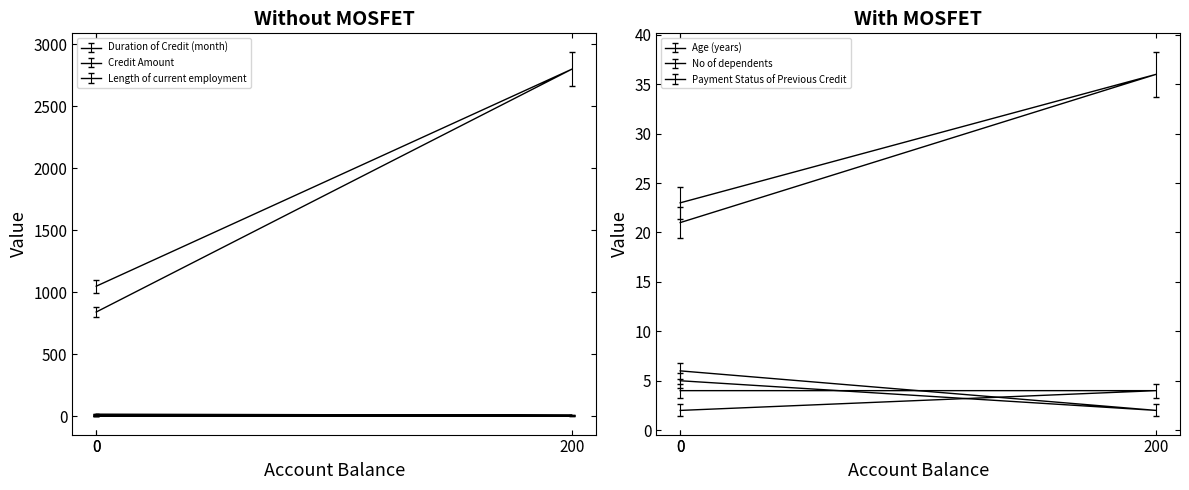

What is the total value across all series at 0?

1097.0